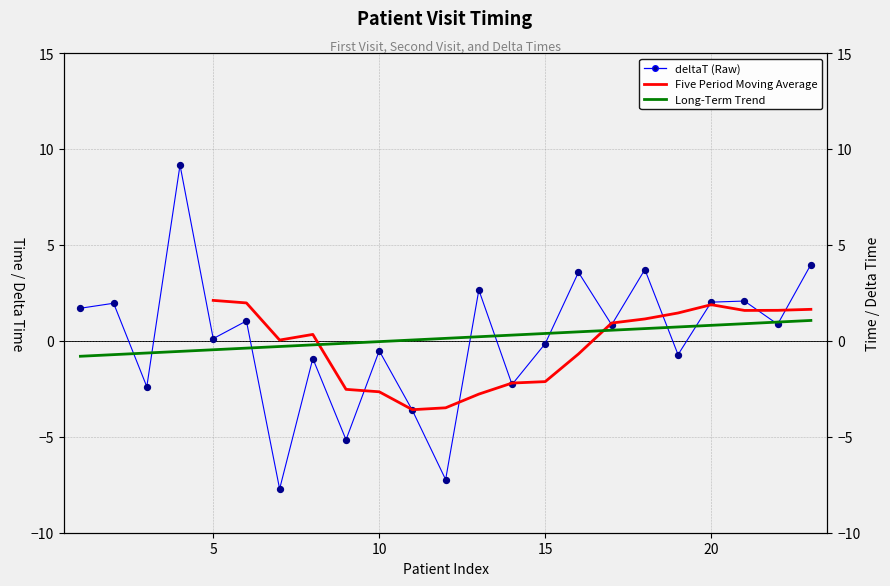

Which series has the largest Y range (max minus min)?

deltaT (Raw)